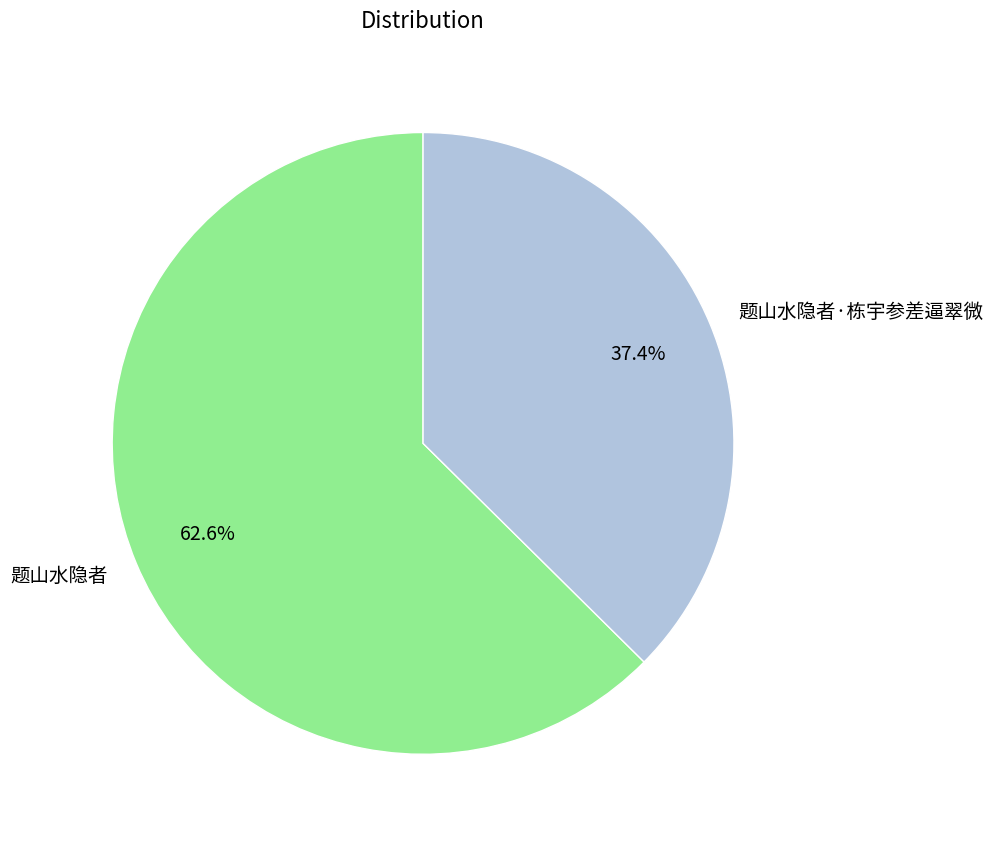

Count the number of slices in the pie.

2